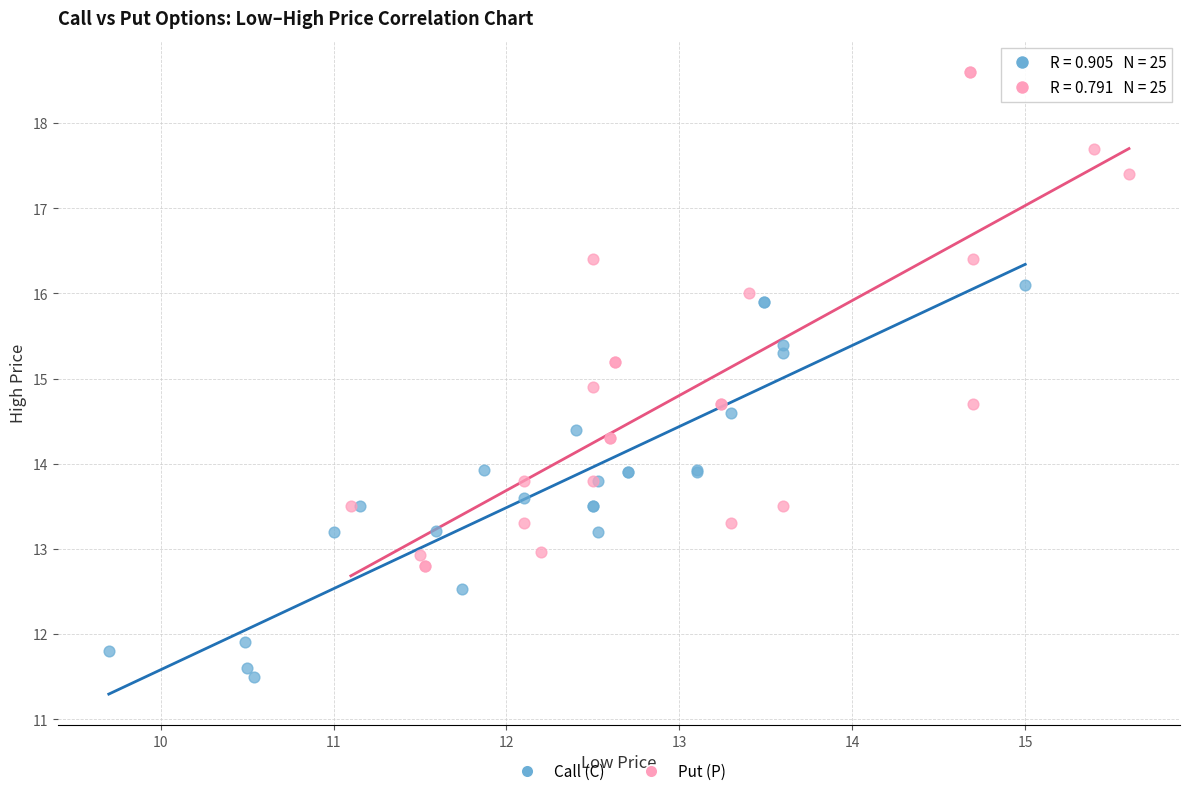

Which series has the largest Y range (max minus min)?

Put (P)